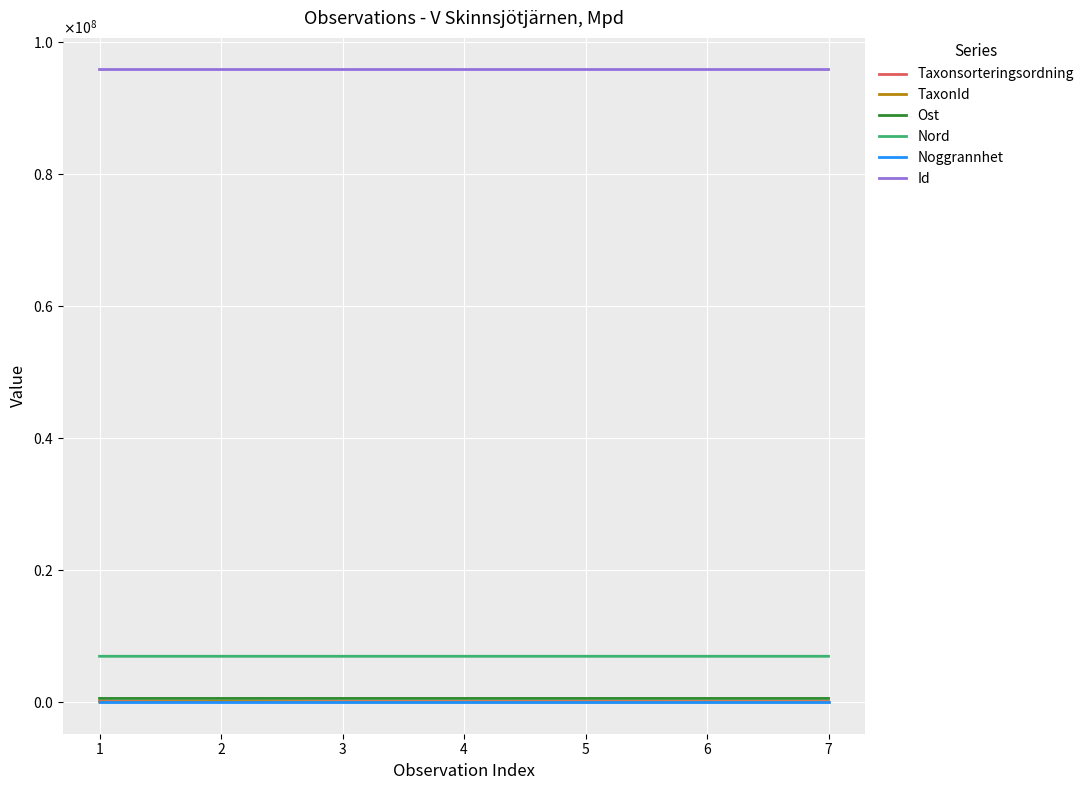

Does the chart display data point markers on the line(s)?

No